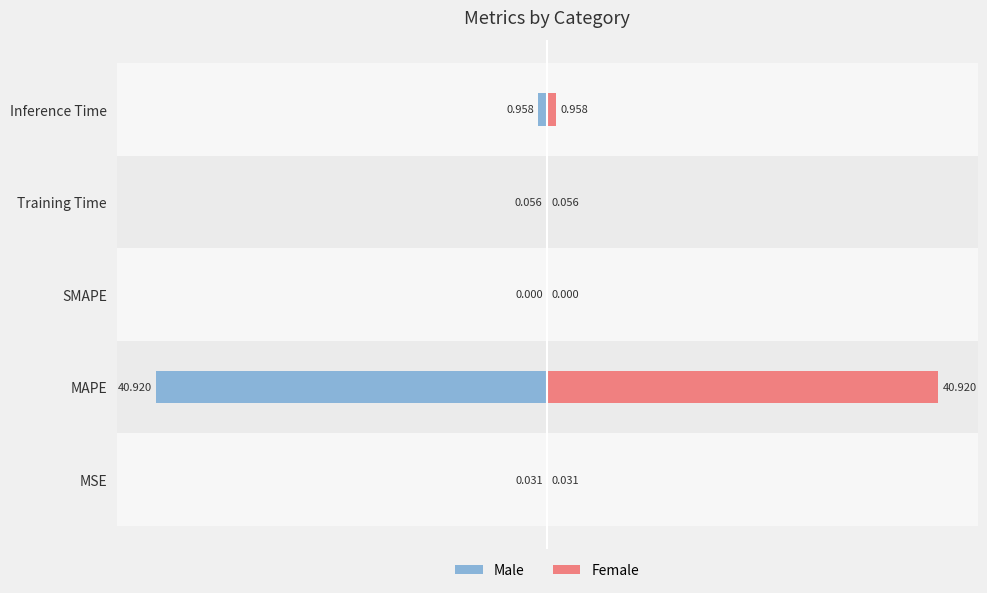

How many bars are there in each group?

2